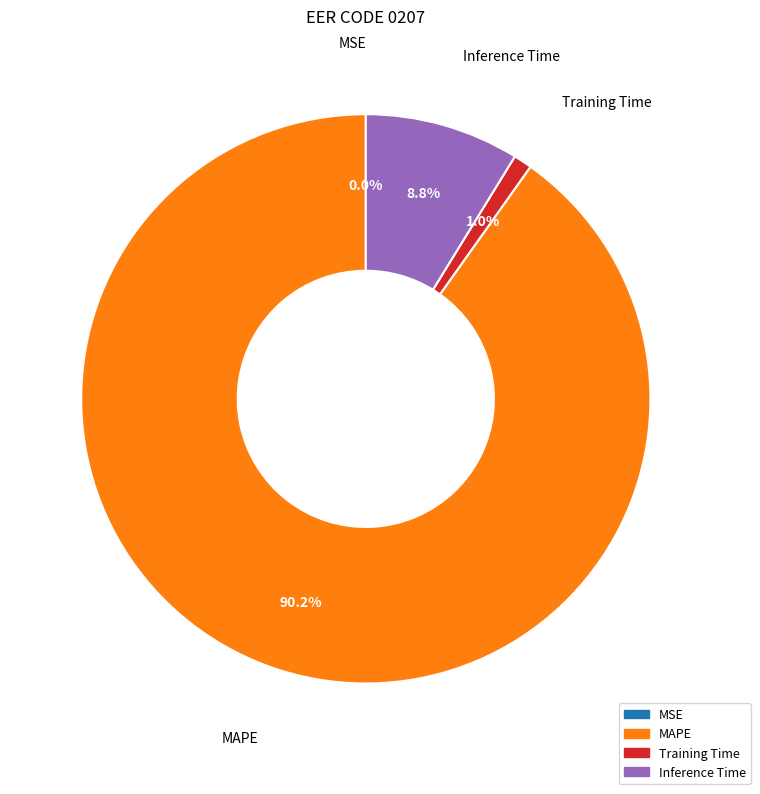

The MAPE slice represents 99% of the pie. True or false?

False